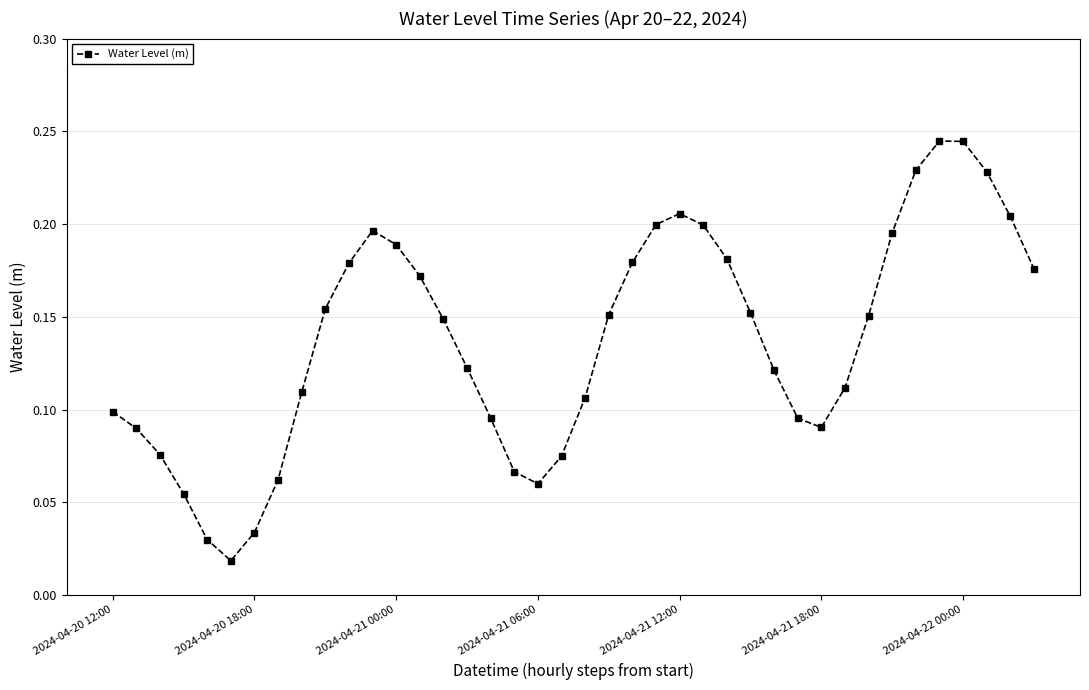

True or false: the data has more than 2 interior local peaks.

True